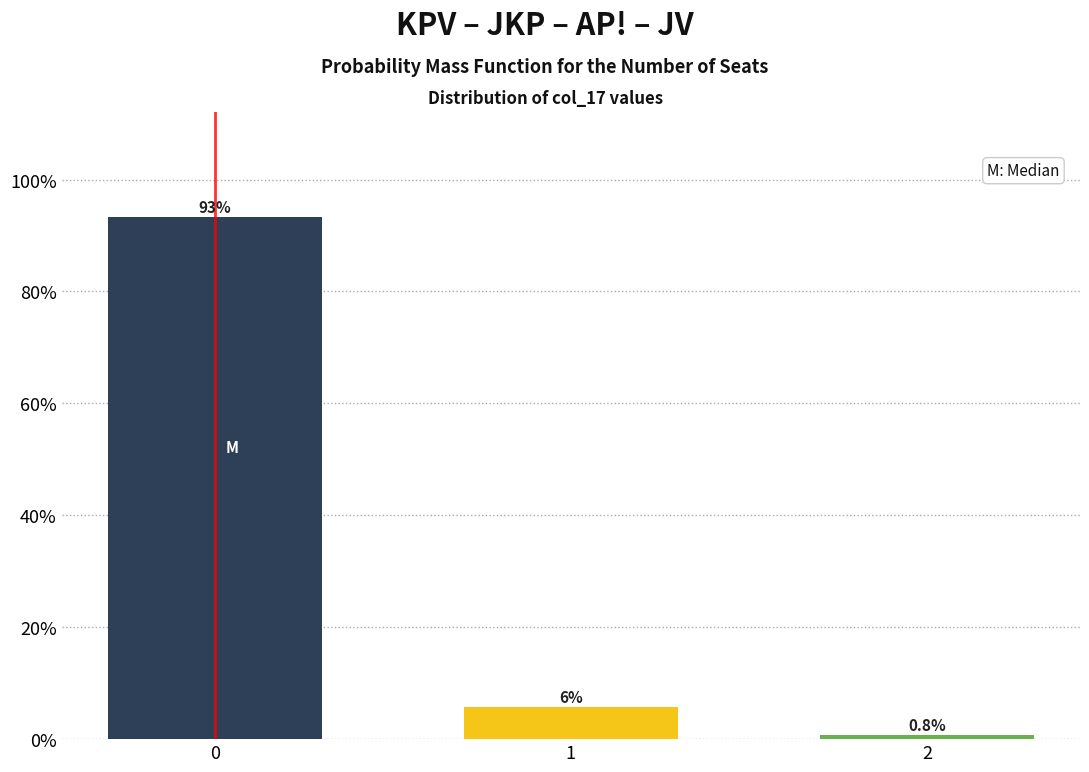

Reading left to right, extract all data points from this chart.

0=93.4	1=5.8	2=0.8